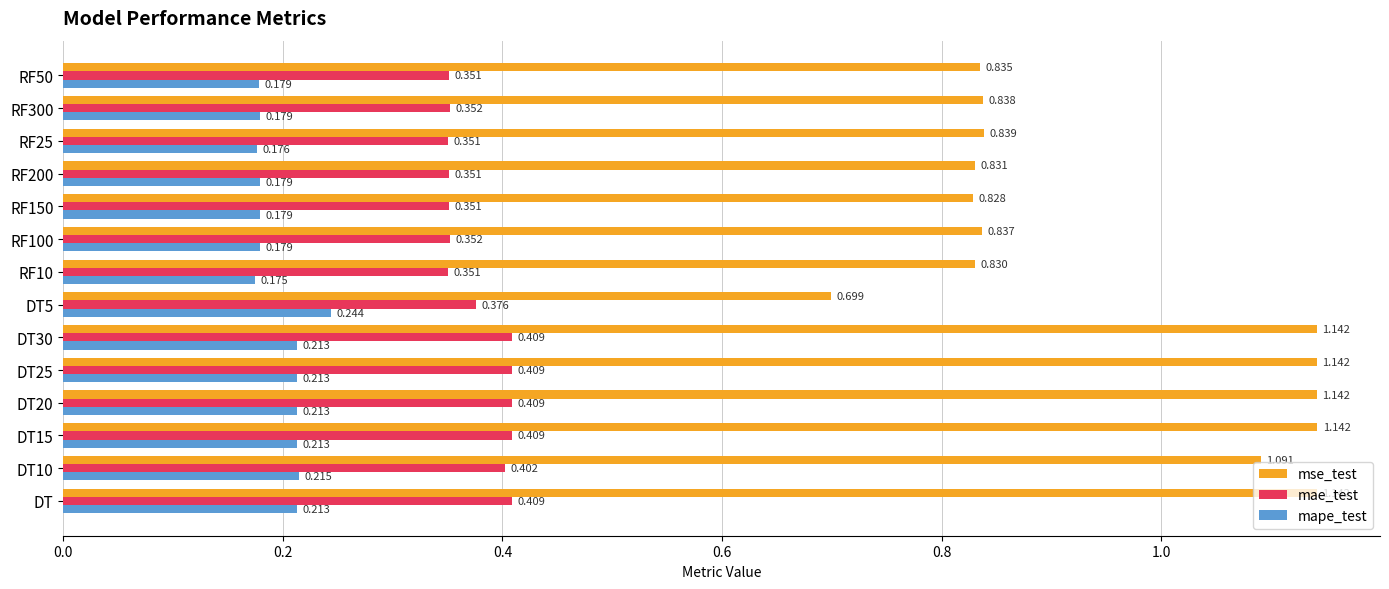

Rank the series by their average value, from lowest to highest.

mape_test, mae_test, mse_test